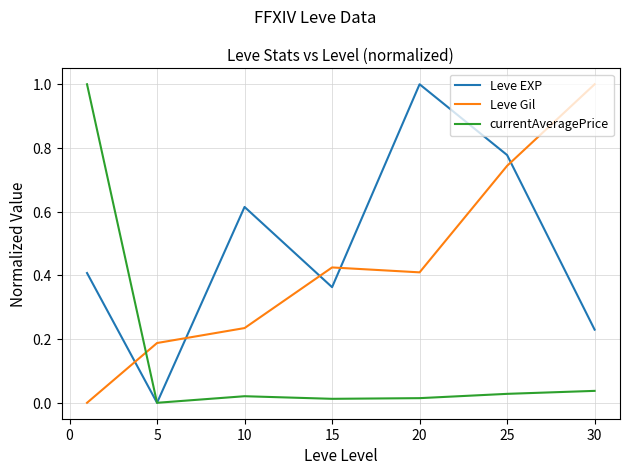

What is the maximum value shown in the chart?

1.0